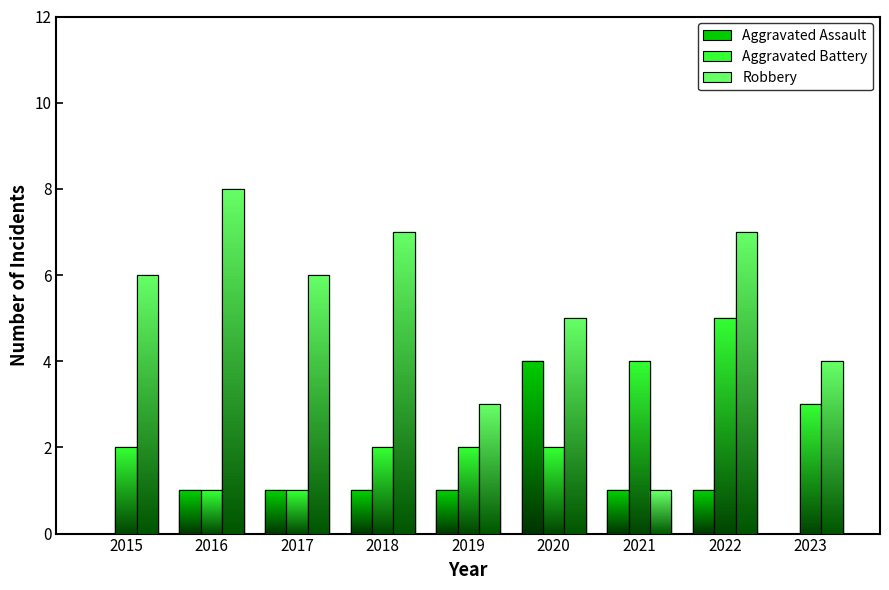

Rank the series at 2020 from highest to lowest value.

Robbery, Aggravated Assault, Aggravated Battery